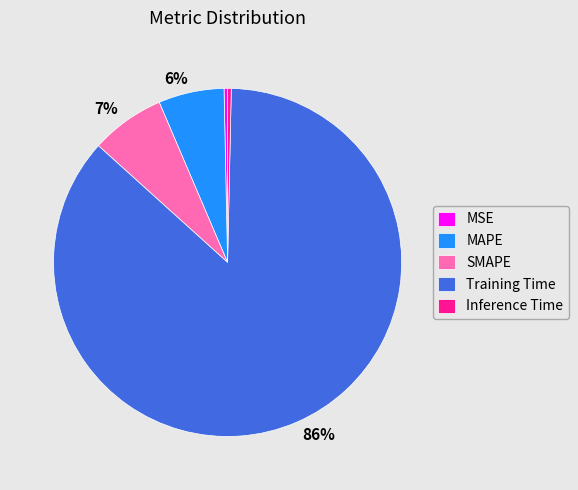

What is the largest slice in the pie chart?

Training Time